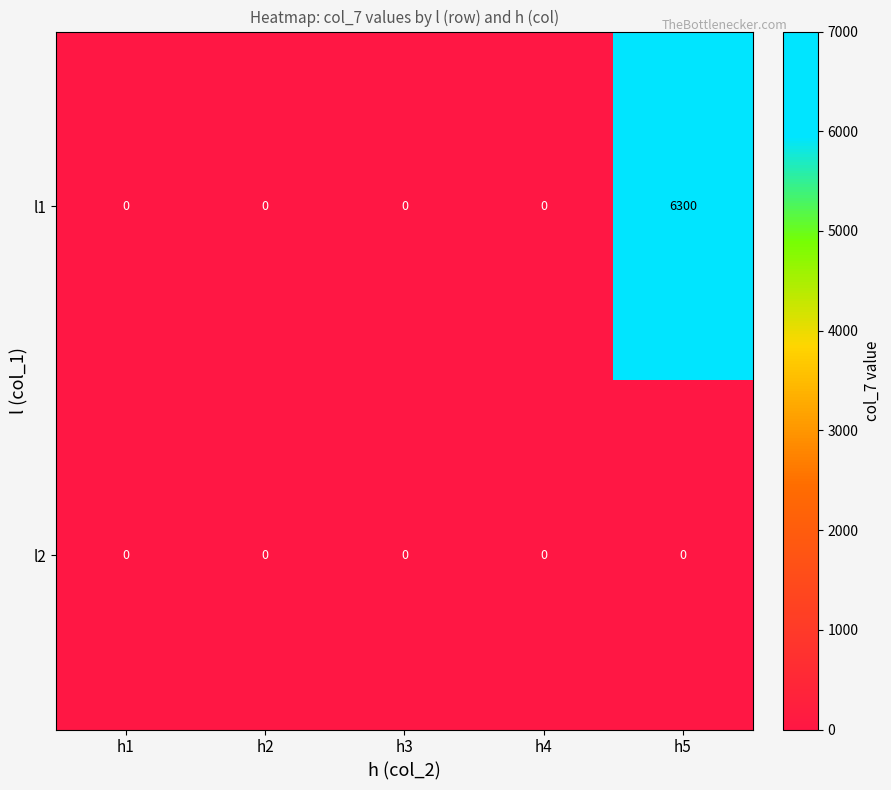

List the series in order of their peak value, lowest first.

l2, l1